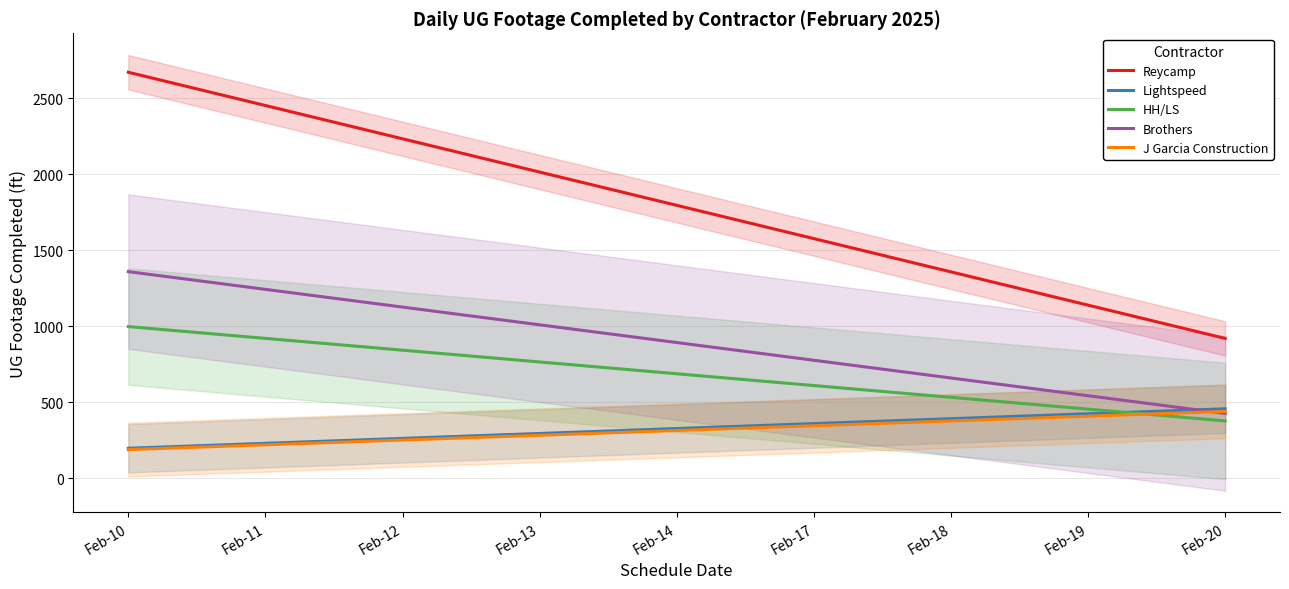

Where does the HH/LS series first go above 687?

Feb-10